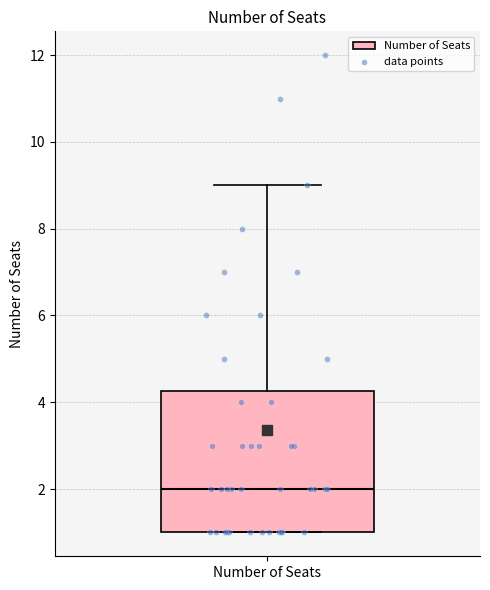

Transcribe this box plot: give where the median line is, the range the box spans, and where the two whiskers end, as read against the y-axis. The values are not printed on the chart, so give them approximately, as read against the axis.

median 2.0, box 1.0 to 4.2, whiskers 1.0 to 9.0